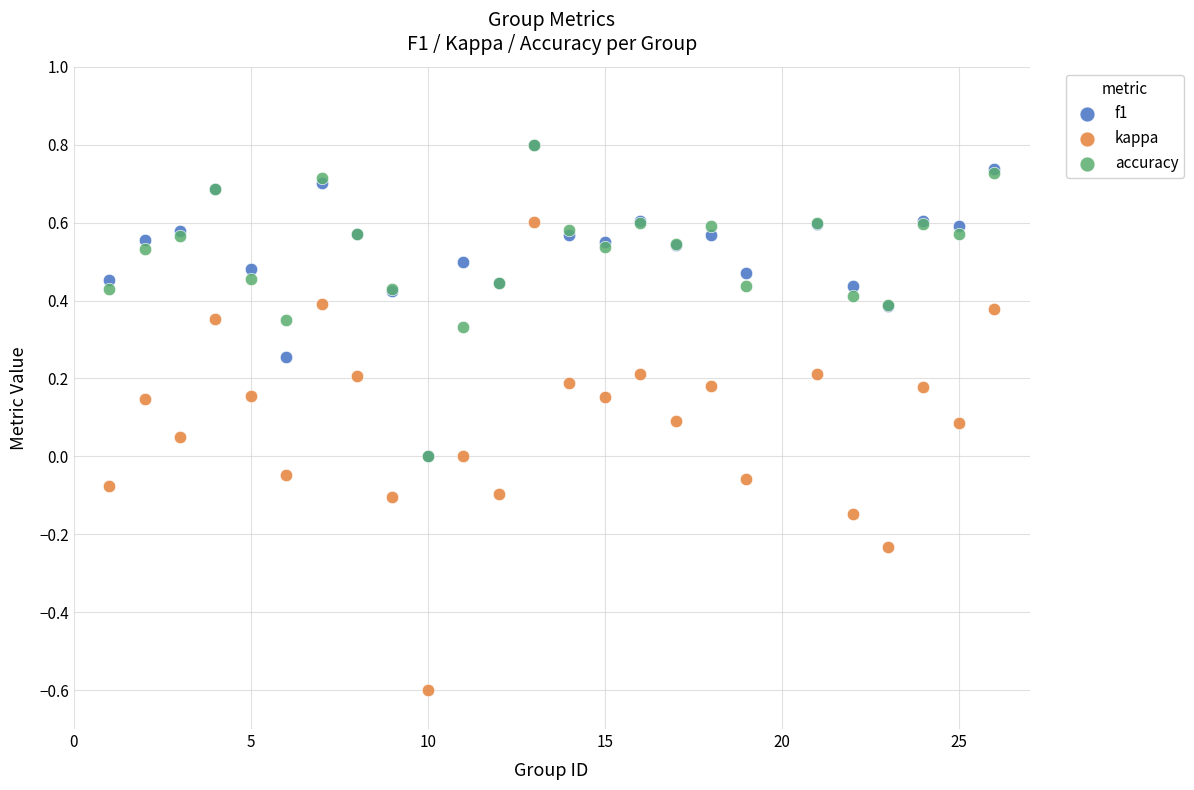

What are all the series names shown in the legend?

f1, kappa, accuracy